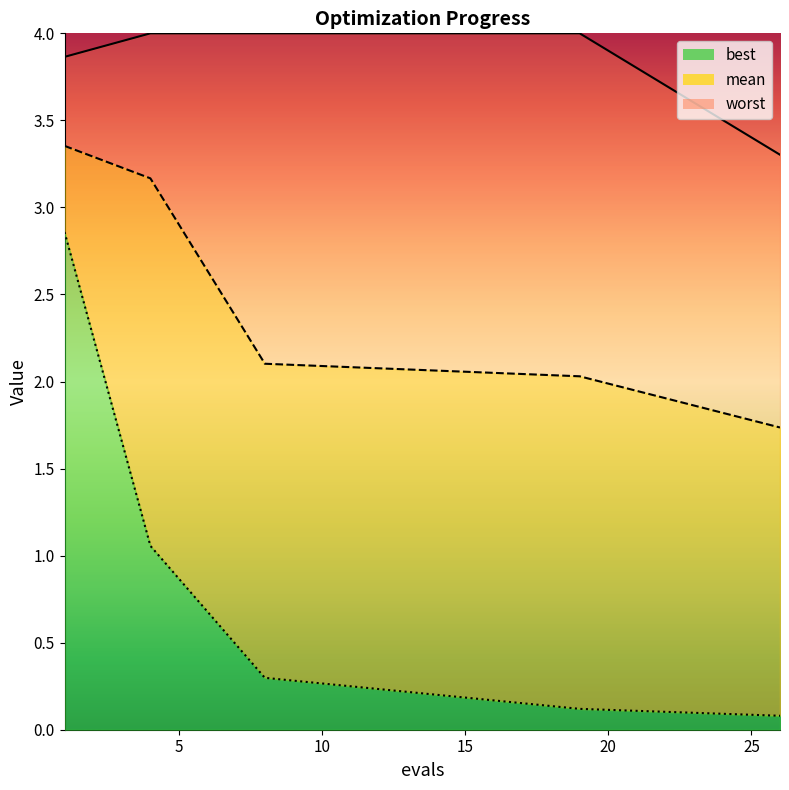

Is it true that best_line equals 0.3 at 10?

True